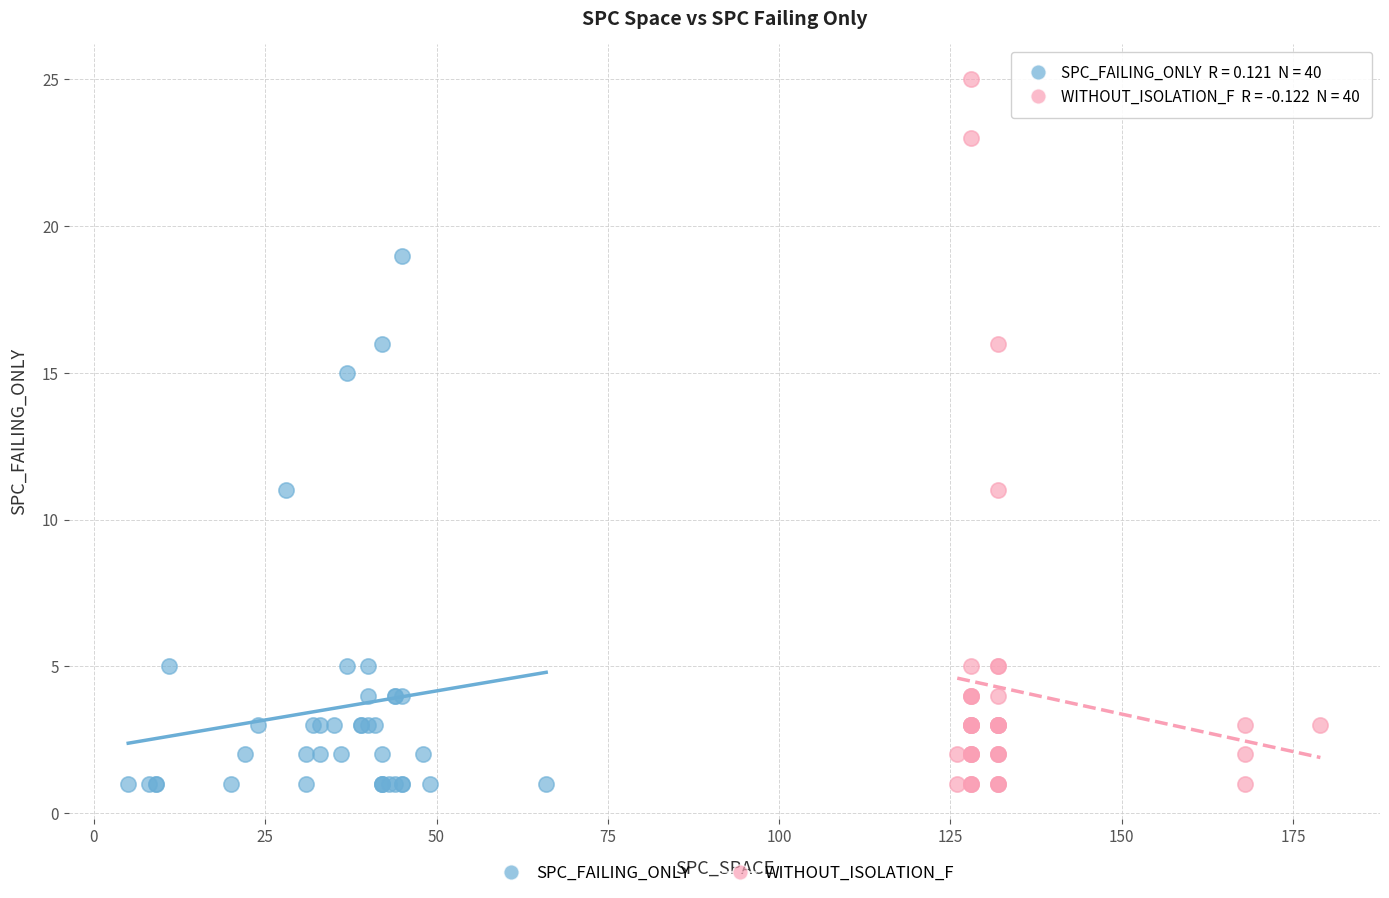

What are all the series names shown in the legend?

SPC_FAILING_ONLY, WITHOUT_ISOLATION_F